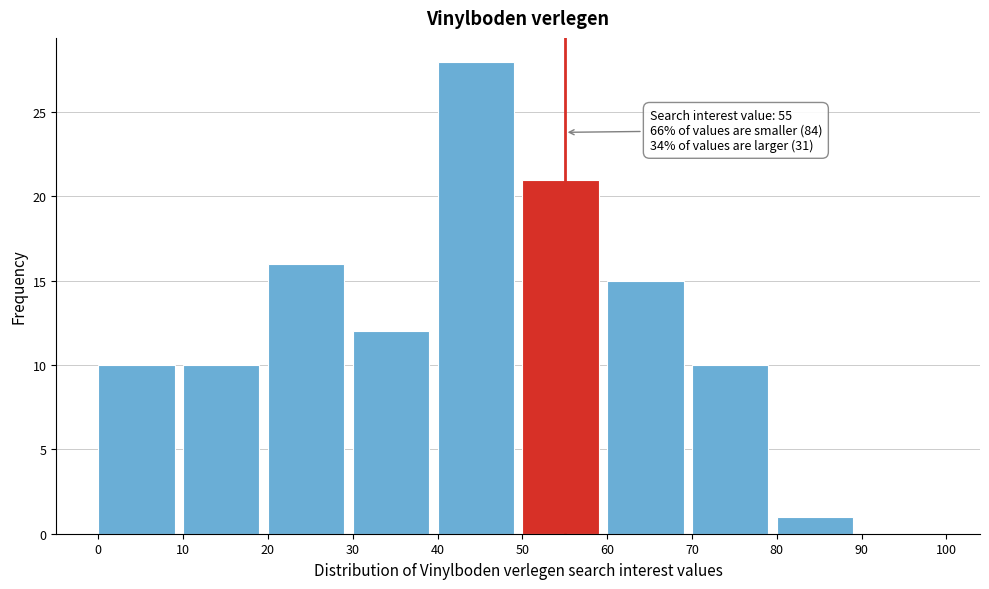

Which range on the x-axis has the tallest bar?

40 to 50